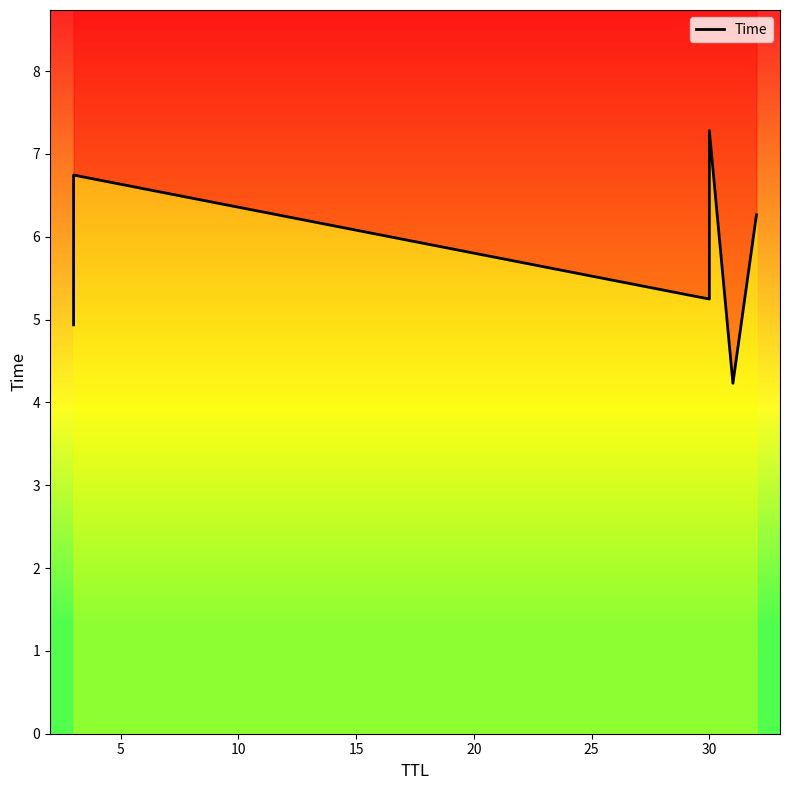

What is the minimum value shown in the chart?

4.2